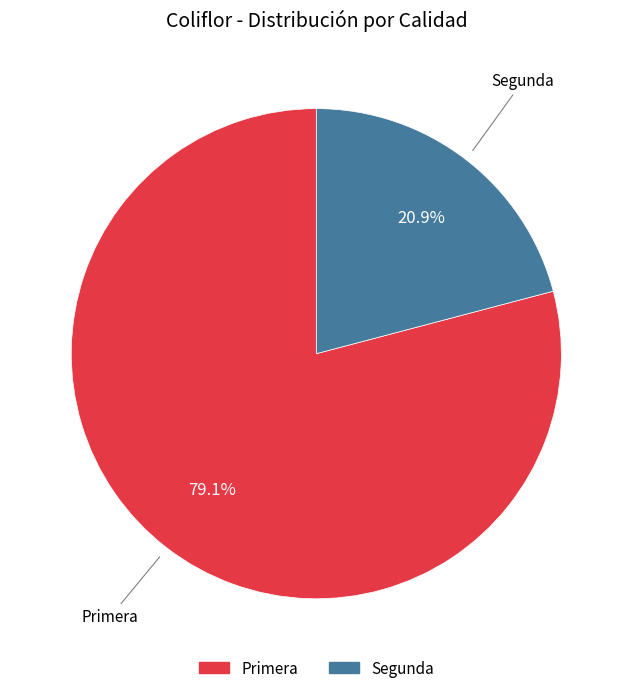

How many segments does this pie chart have?

2